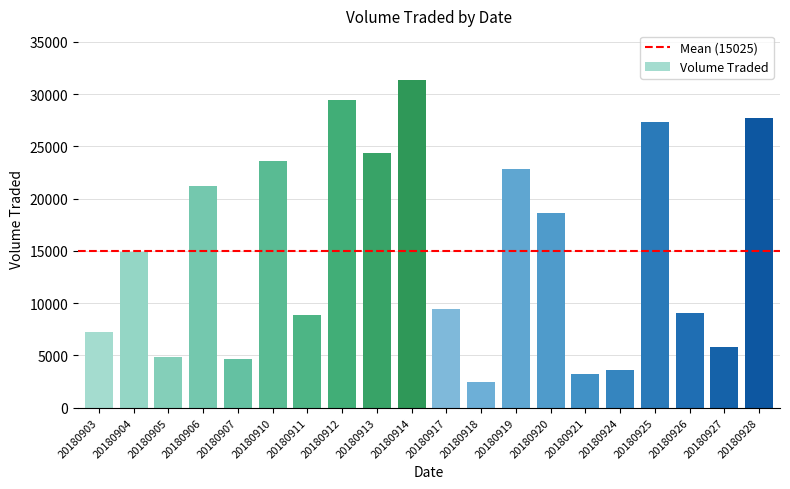

What is the sum of all values?

300500